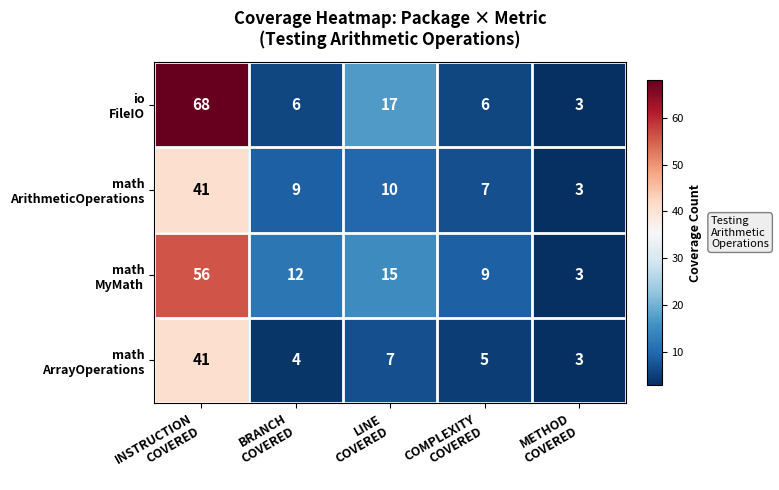

What is the minimum value shown in the chart?

3